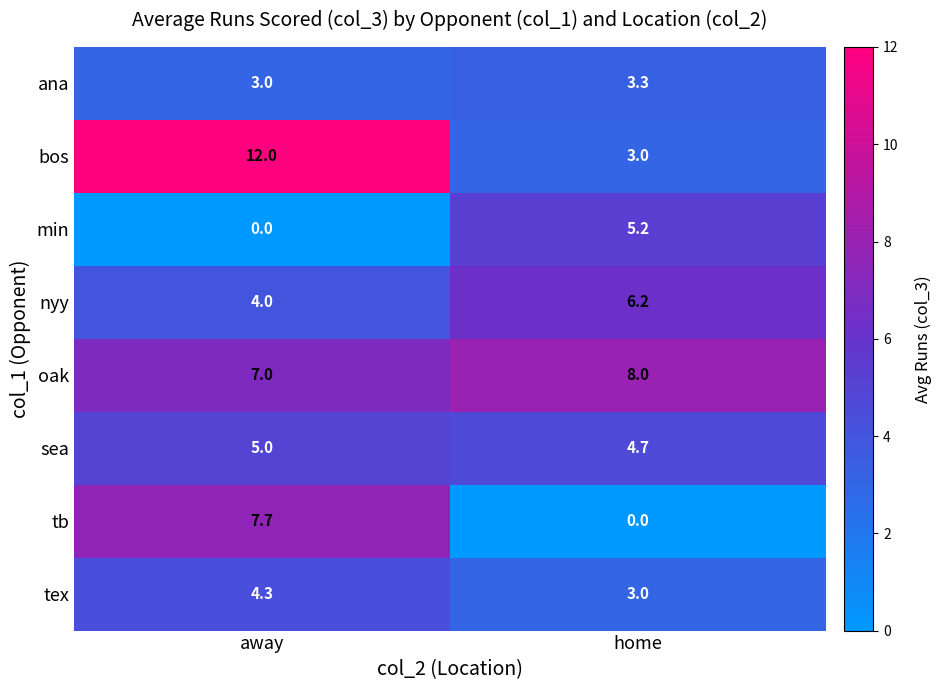

Where does the nyy series first go above 6?

home